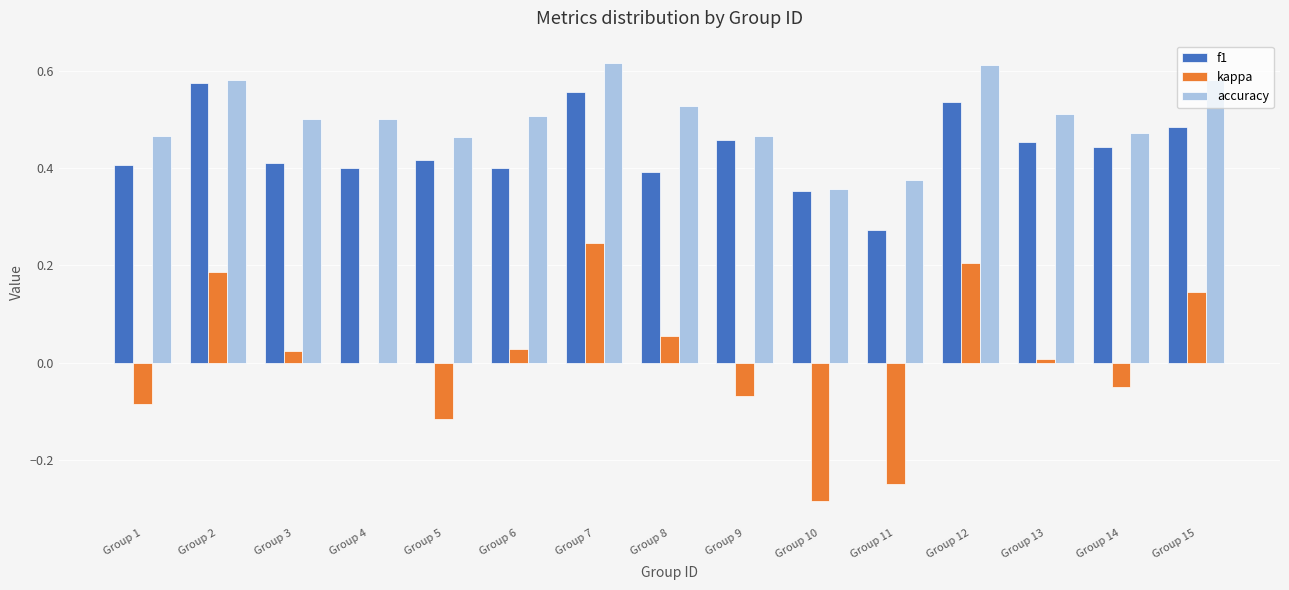

Where is accuracy nearest to the value 0?

Group 10